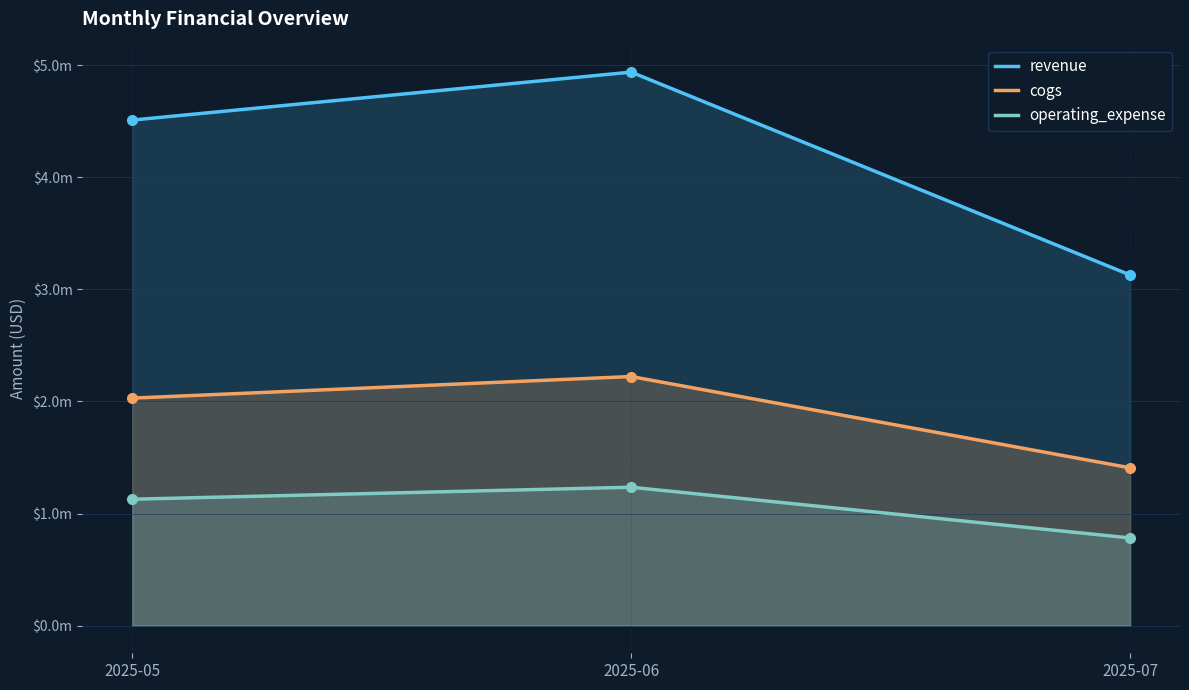

Which label corresponds to the largest value in the chart?

2025-06